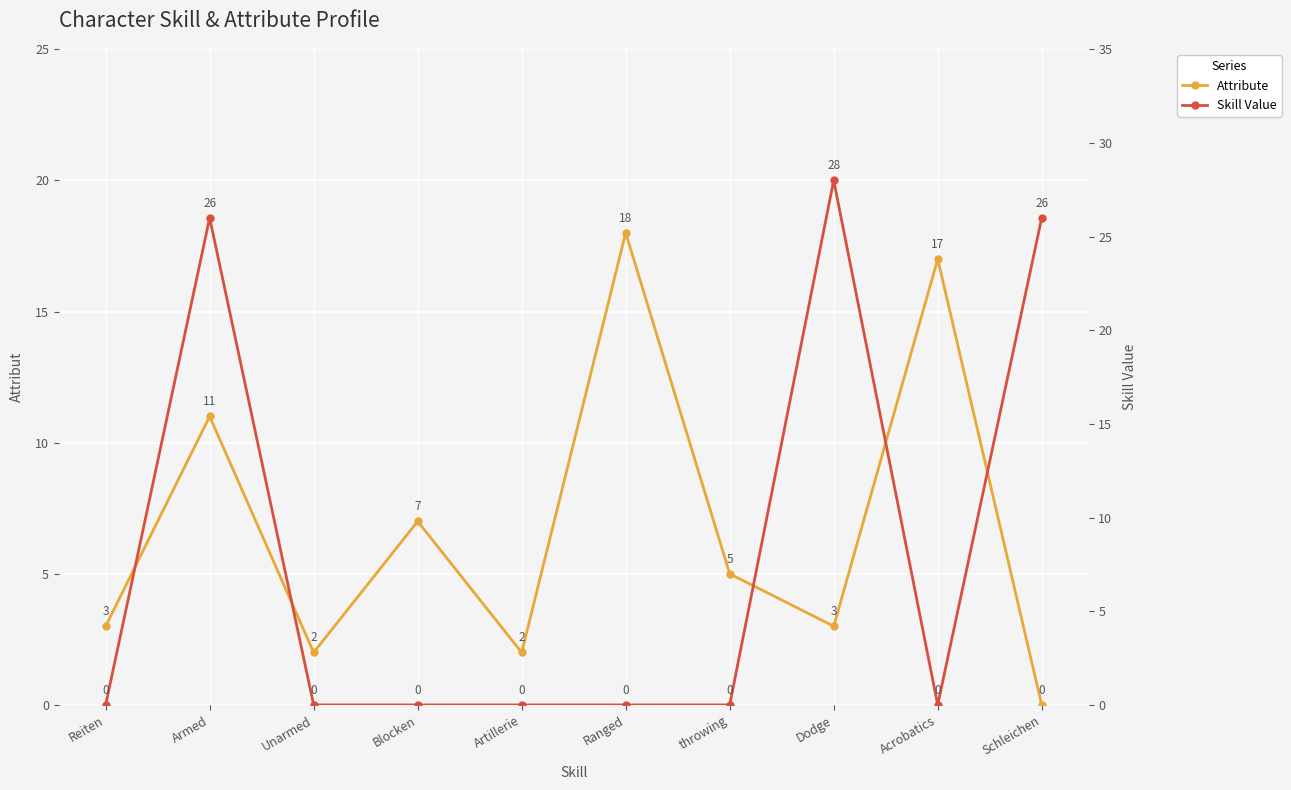

In Skill Value, how many points are lower than both neighbors (excluding endpoints)?

1